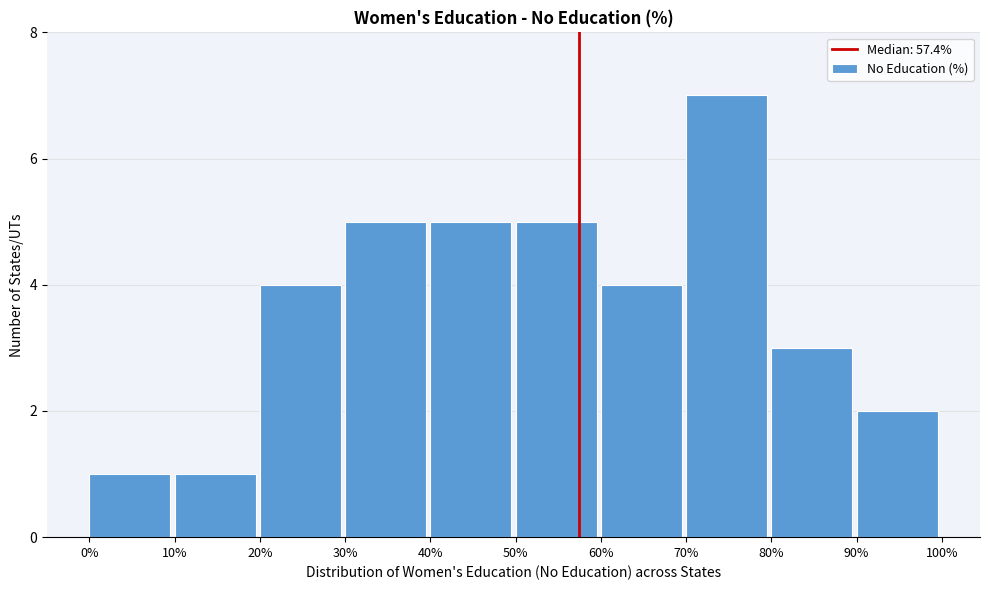

Over which range of the x-axis is the bar tallest?

70% to 80%